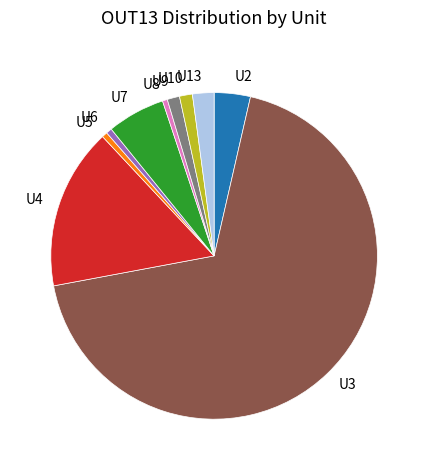

What is the largest slice in the pie chart?

U3